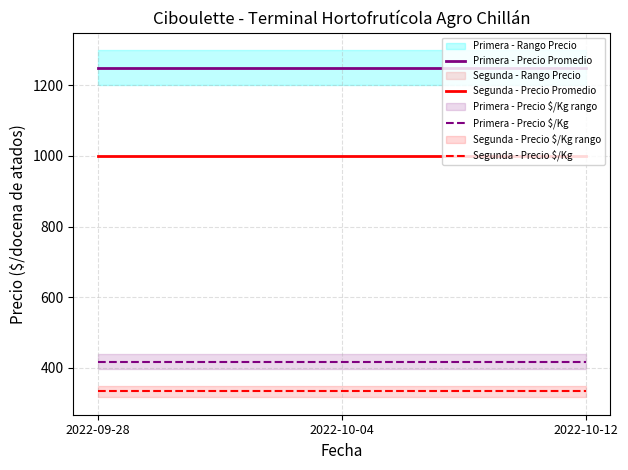

Reading right to left, transcribe all the data shown in this chart.

Primera - Precio Promedio: 2022-10-12=1250	2022-10-04=1250	2022-09-28=1250
Segunda - Precio Promedio: 2022-10-12=1000	2022-10-04=1000	2022-09-28=1000
Primera - Precio $/Kg: 2022-10-12=417	2022-10-04=417	2022-09-28=417
Segunda - Precio $/Kg: 2022-10-12=333	2022-10-04=333	2022-09-28=333